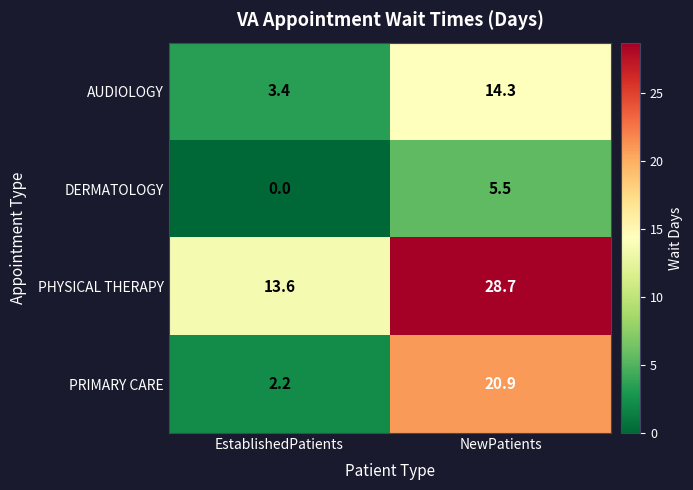

What is the sum of the DERMATOLOGY values at EstablishedPatients and NewPatients?

5.5